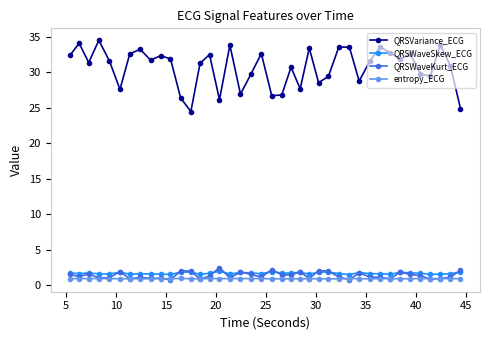

How many interior local valleys does the QRSVariance_ECG series have?

12